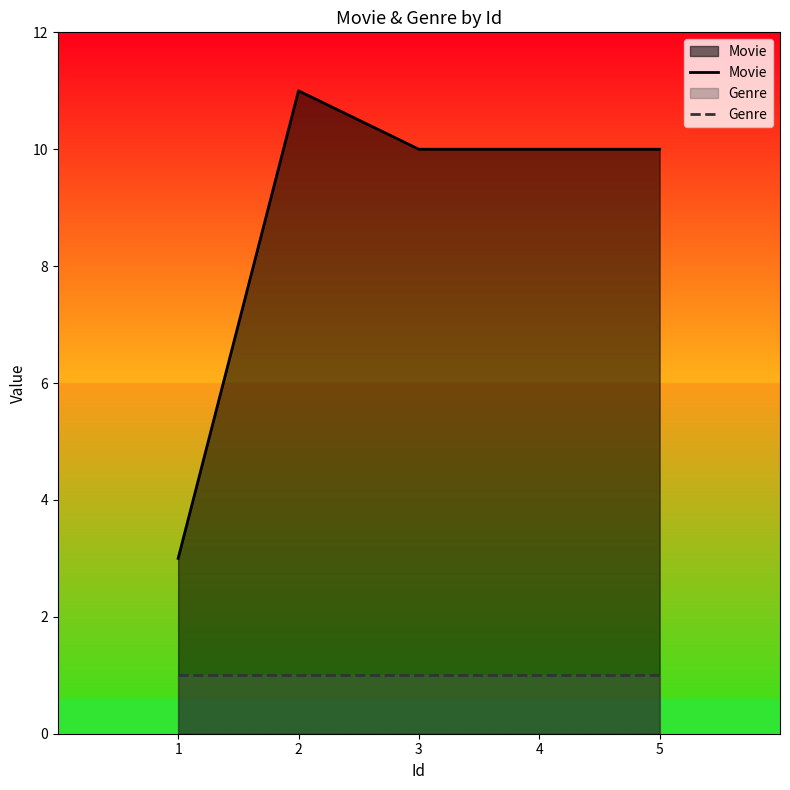

What are all the series names shown in the legend?

Movie, Genre